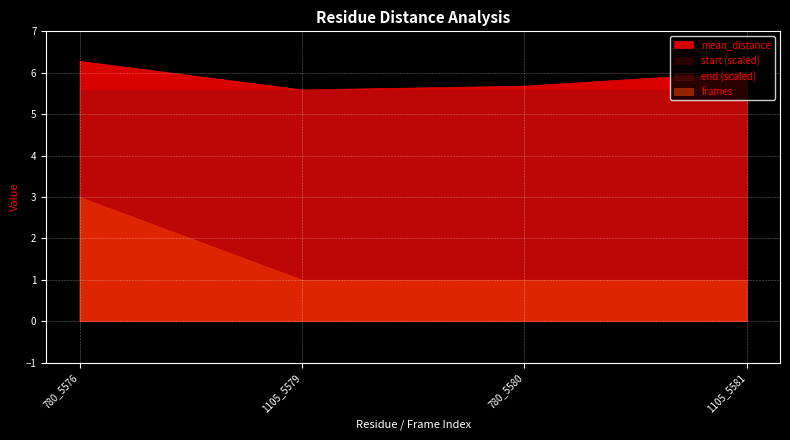

Is the value of start at 780_5576 greater than the value of mean_distance at 780_5580?

Yes